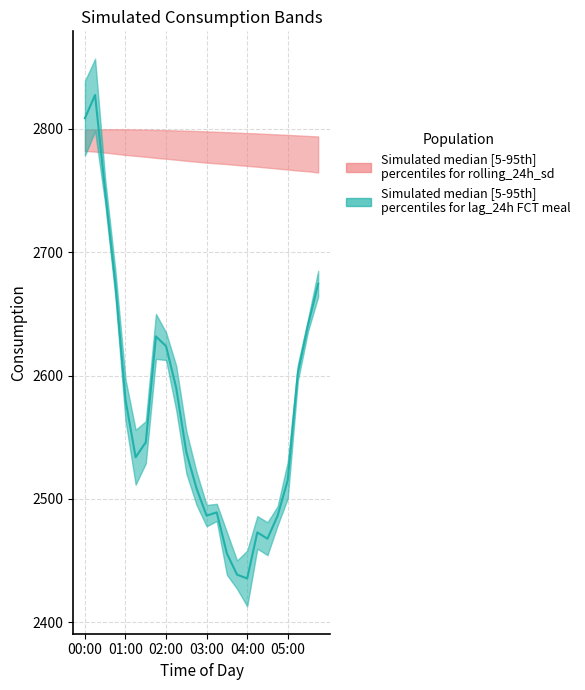

True or false: lag_24h and Predicted_Consumption cross at least once.

True